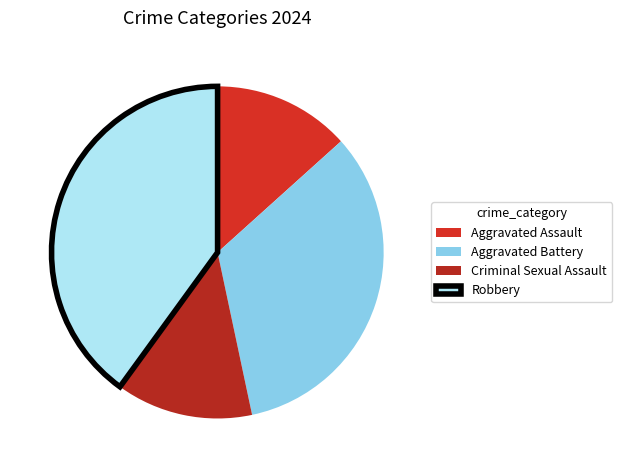

Which category has the biggest portion of the pie?

Robbery